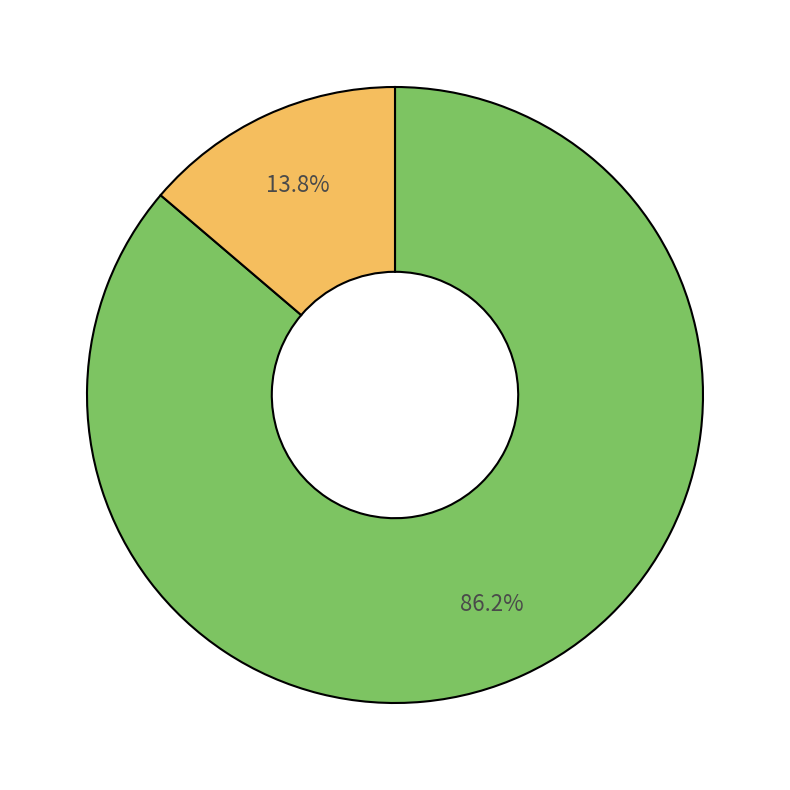

To the nearest percent, what is the difference between the largest and smallest slice percentages?

72%